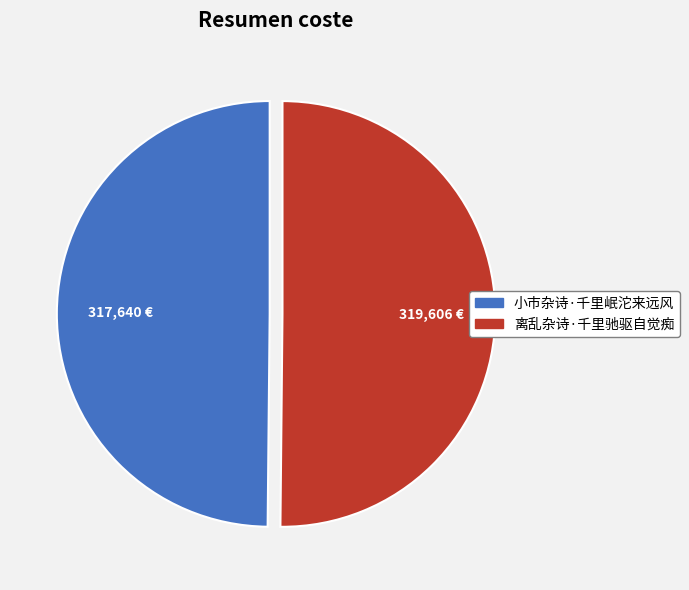

Do 小市杂诗·千里岷沱来远风 and 离乱杂诗·千里驰驱自觉痴 together represent more than half of the pie?

Yes